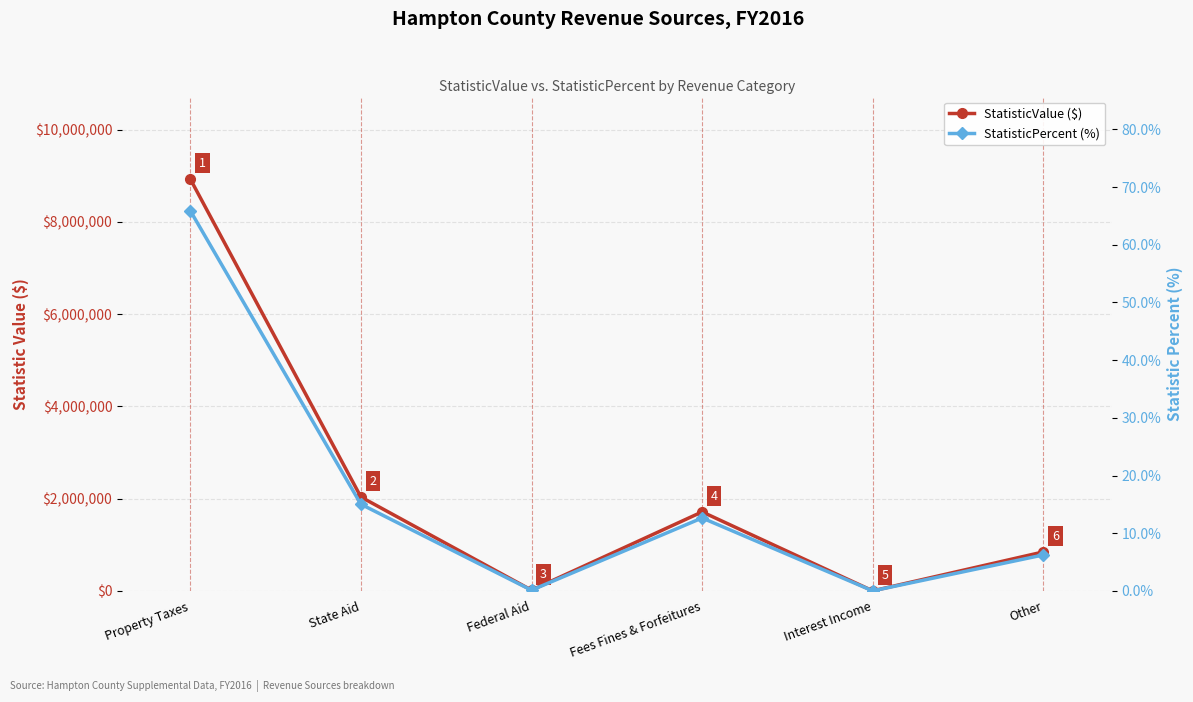

What is the greatest value displayed?

8931651.0